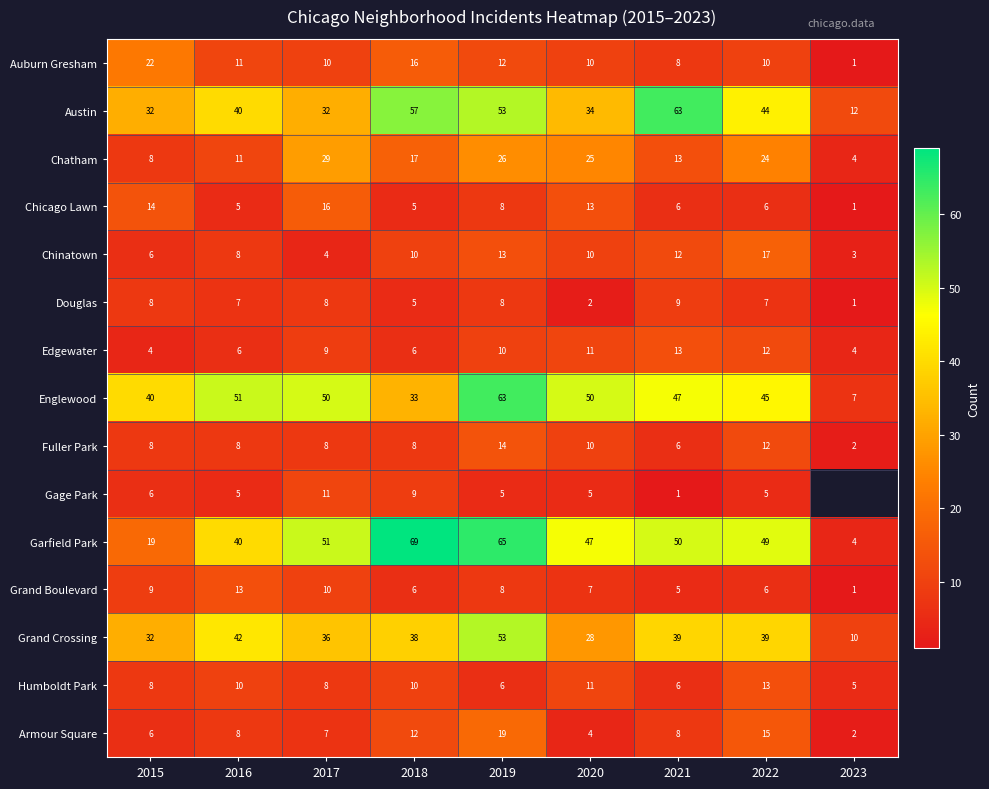

What is the difference between the maximum and minimum values in the Armour Square series?

17